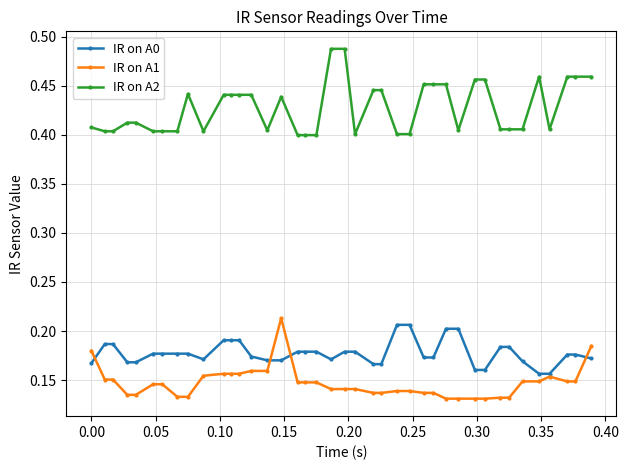

True or false: IR on A1 and IR on A2 cross at least once.

False